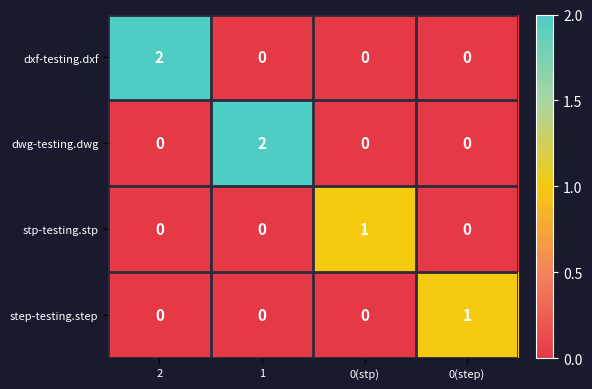

Reading right to left, extract all data points from this chart.

dxf-testing.dxf: 0	0	0	2
dwg-testing.dwg: 0	0	2	0
stp-testing.stp: 0	1	0	0
step-testing.step: 1	0	0	0